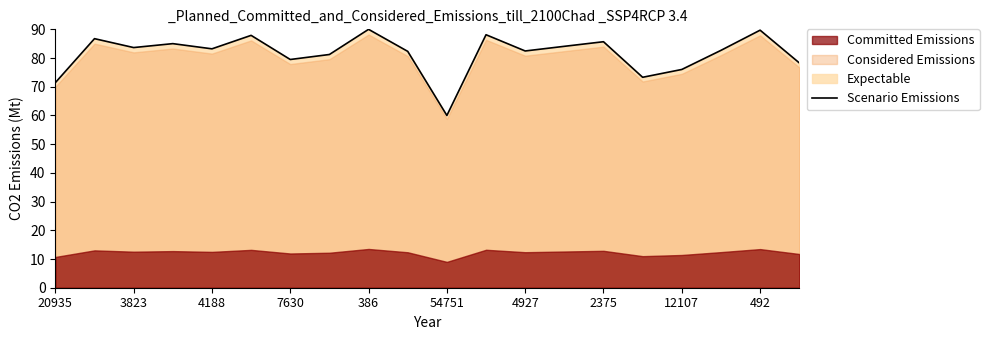

True or false: Scenario Emissions has a value of 90.0 at 386.

True